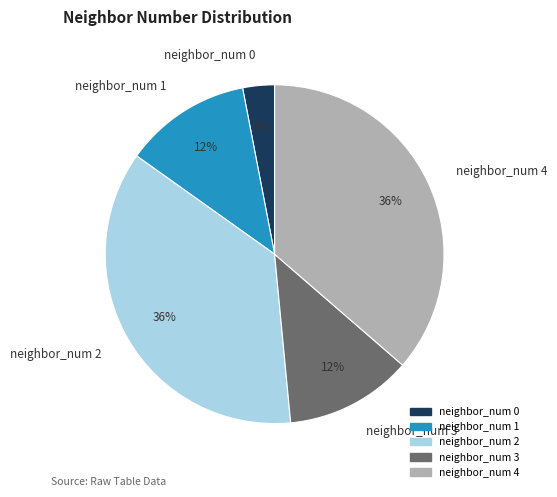

To the nearest percent, what percentage of the pie is neighbor_num 1?

12%